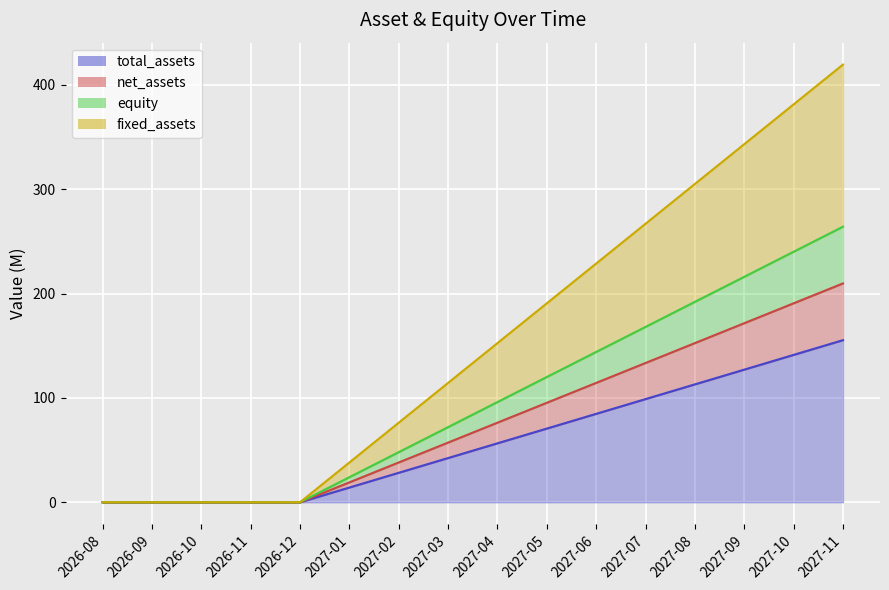

Rank the series by their maximum value, from highest to lowest.

fixed_assets, net_assets, equity, total_assets